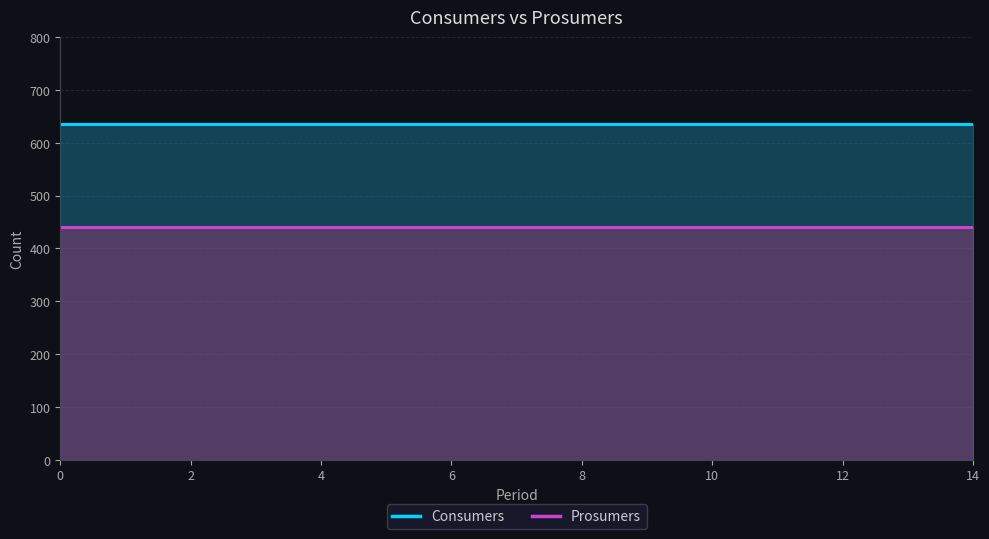

How many data points does each series have?

15